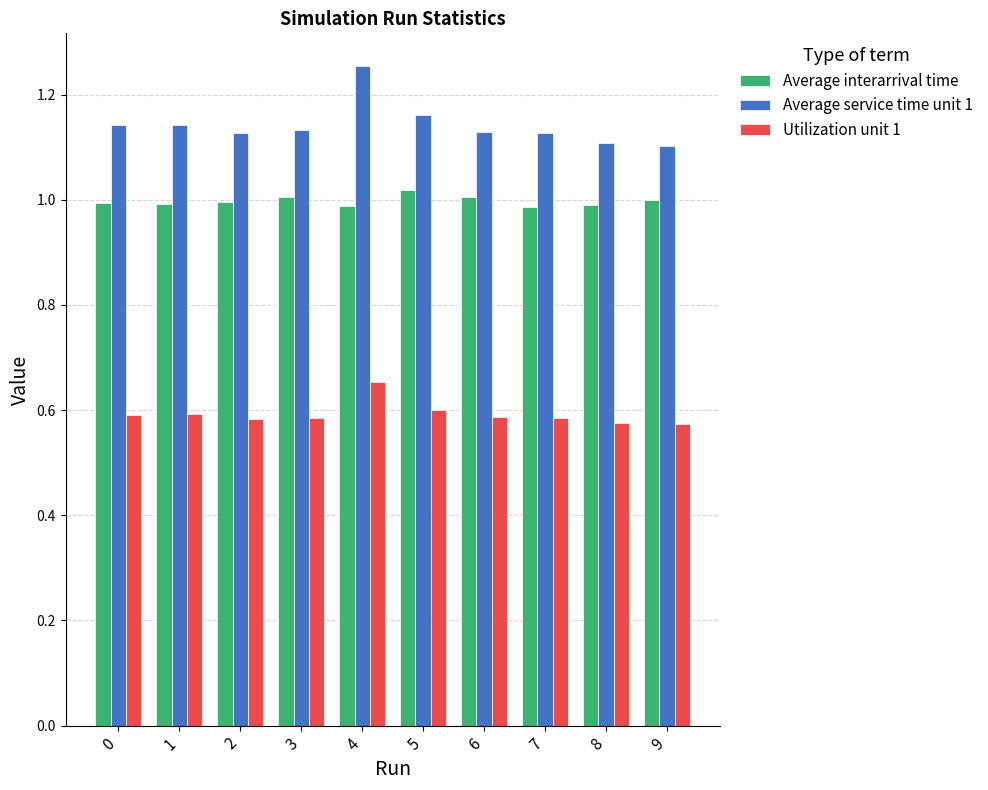

How many Average service time unit 1 values are between 1 and 2?

10